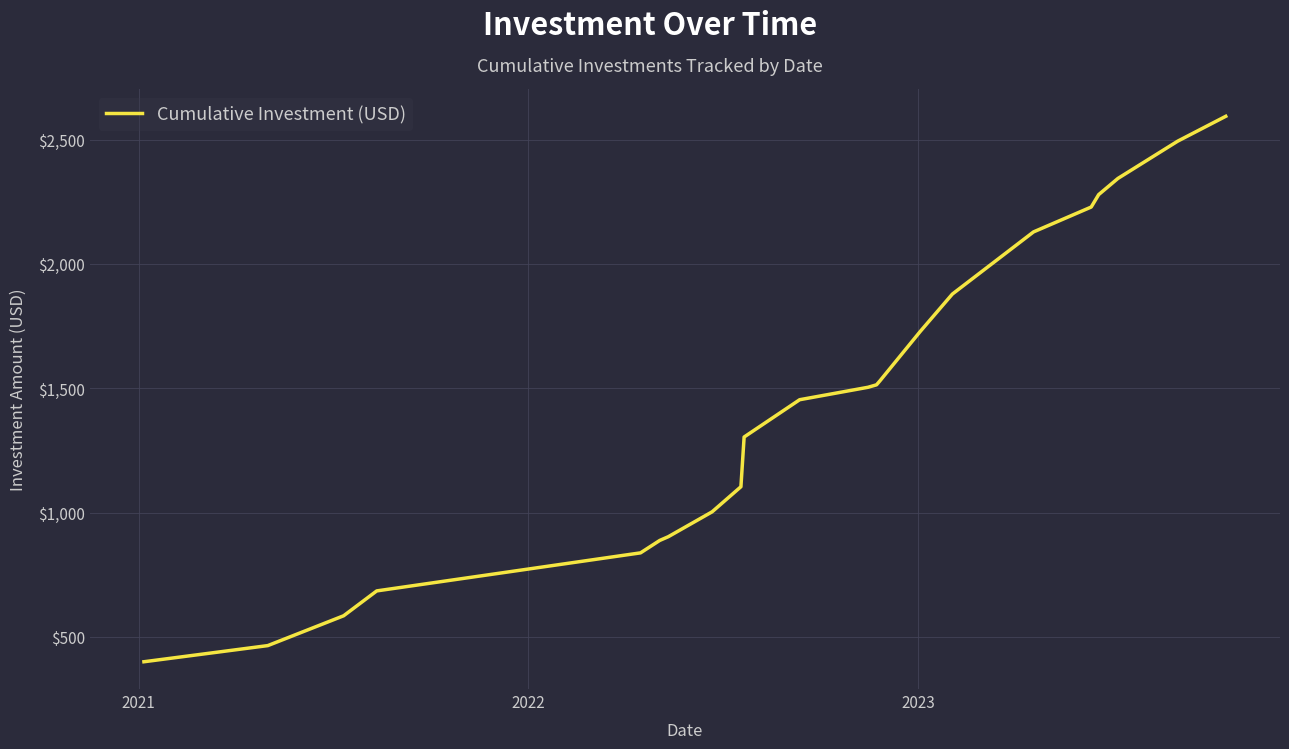

What is the minimum value shown in the chart?

400